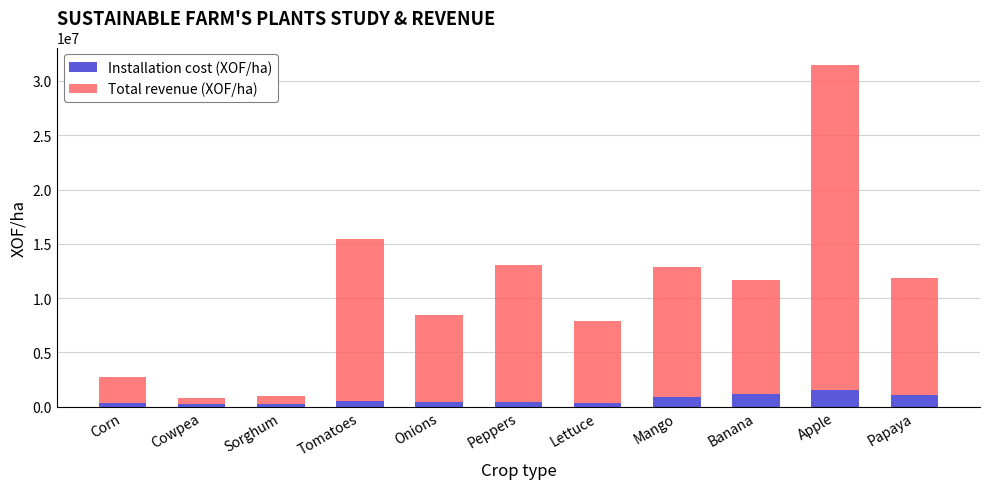

What value does the Installation cost (XOF/ha) series have at Mango?

900000